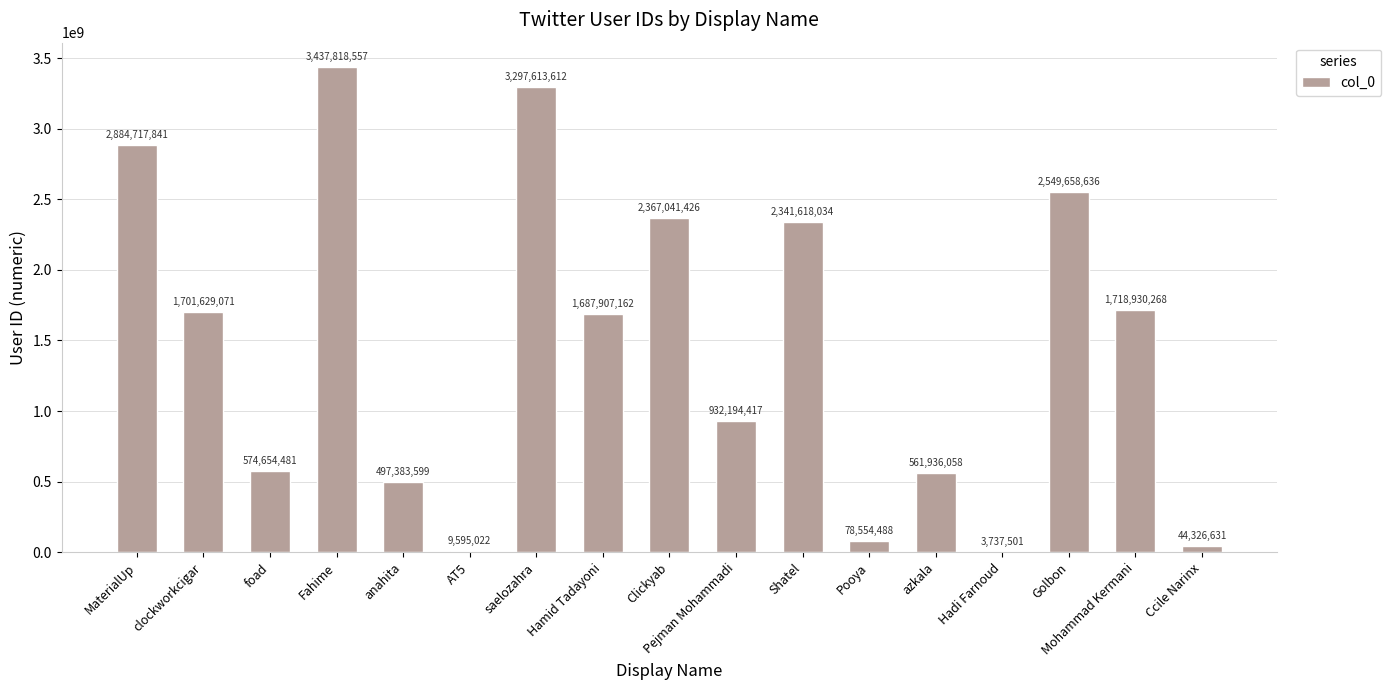

What value does the data have at Golbon?

2549658636